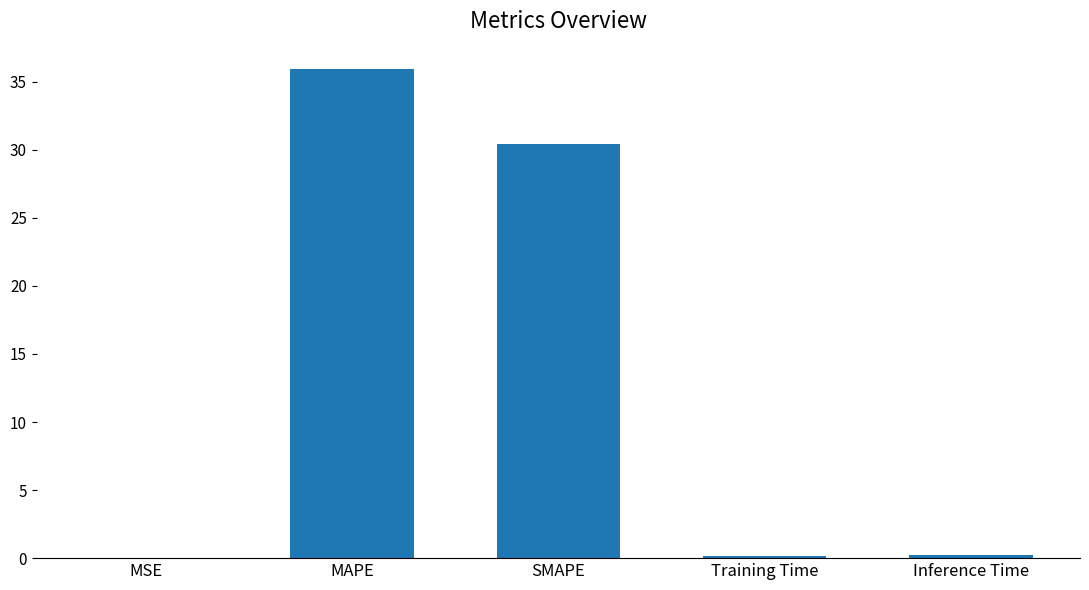

Is it true that the value at SMAPE is 30.5?

True